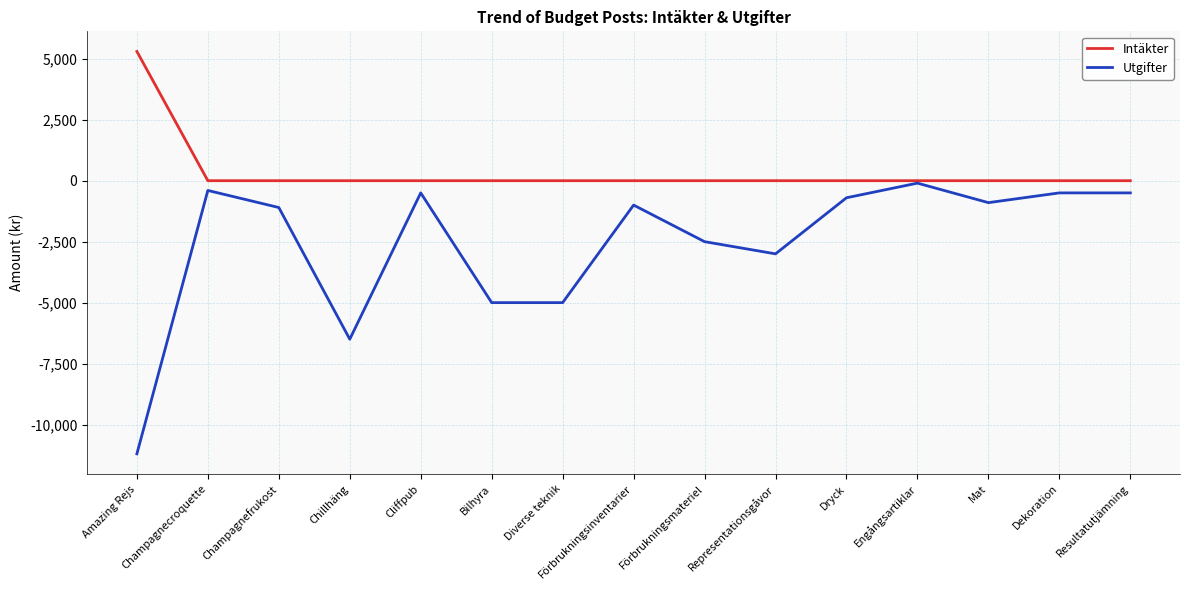

What is the spread (max minus min) of values at Champagnefrukost?

1100